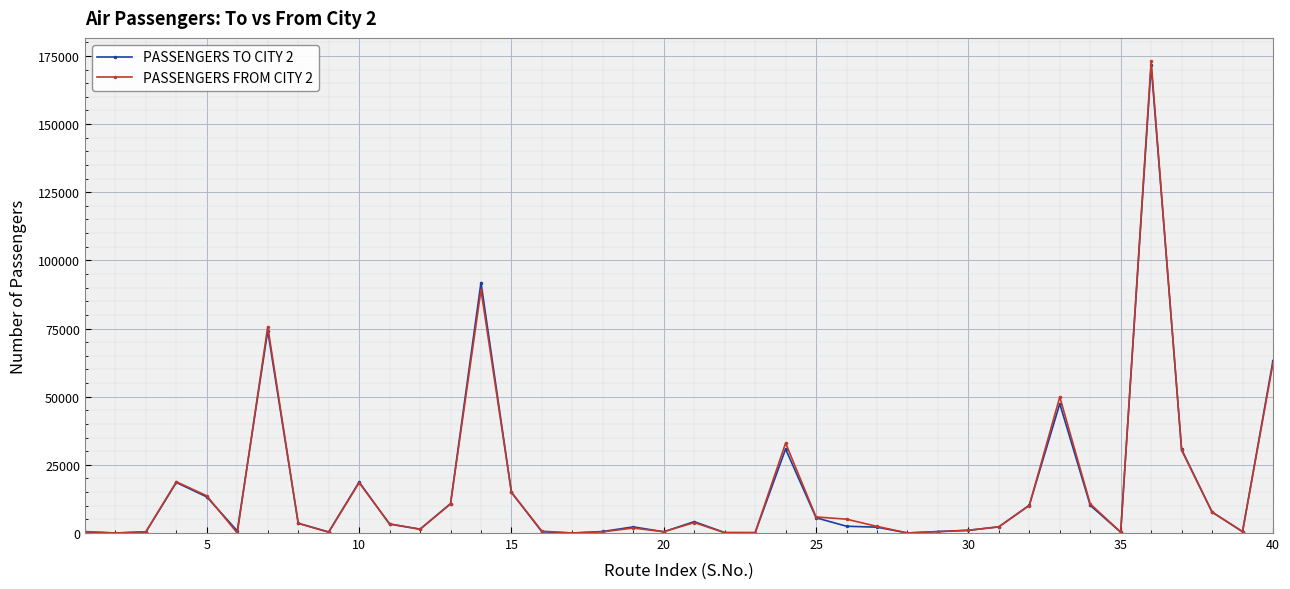

True or false: PASSENGERS TO CITY 2 has more than 0 points higher than both neighbors.

True